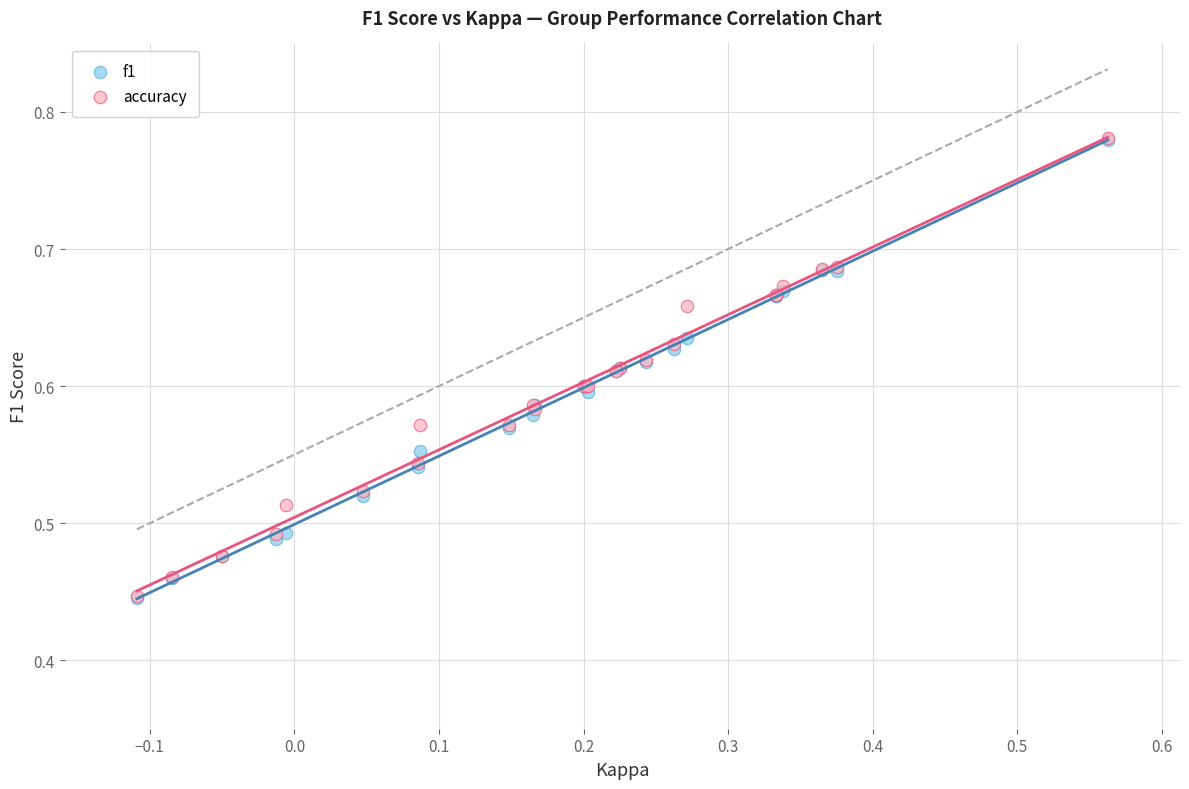

What are all the series names shown in the legend?

f1, accuracy